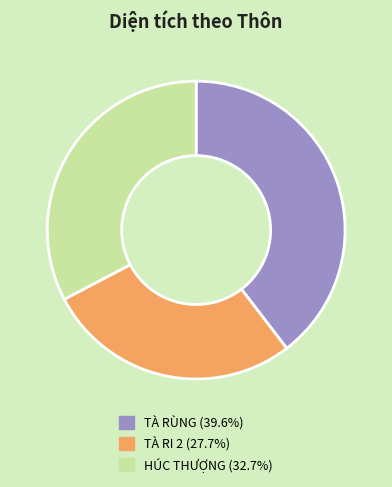

True or false: TÀ RÙNG accounts for 40% of the total.

True